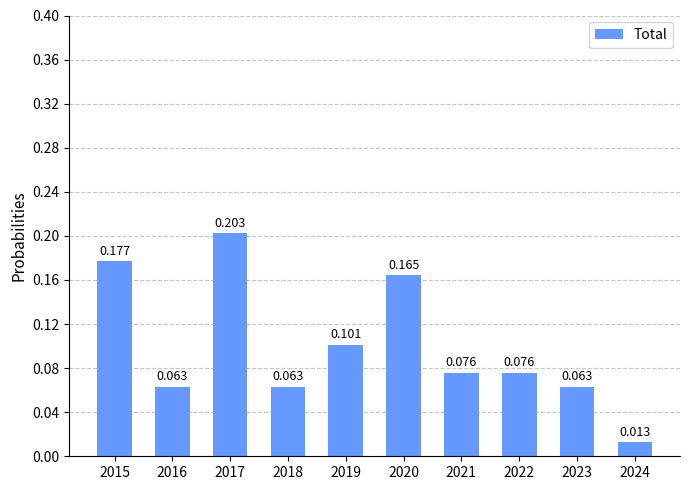

What is the difference between the second highest and second lowest values?

0.1